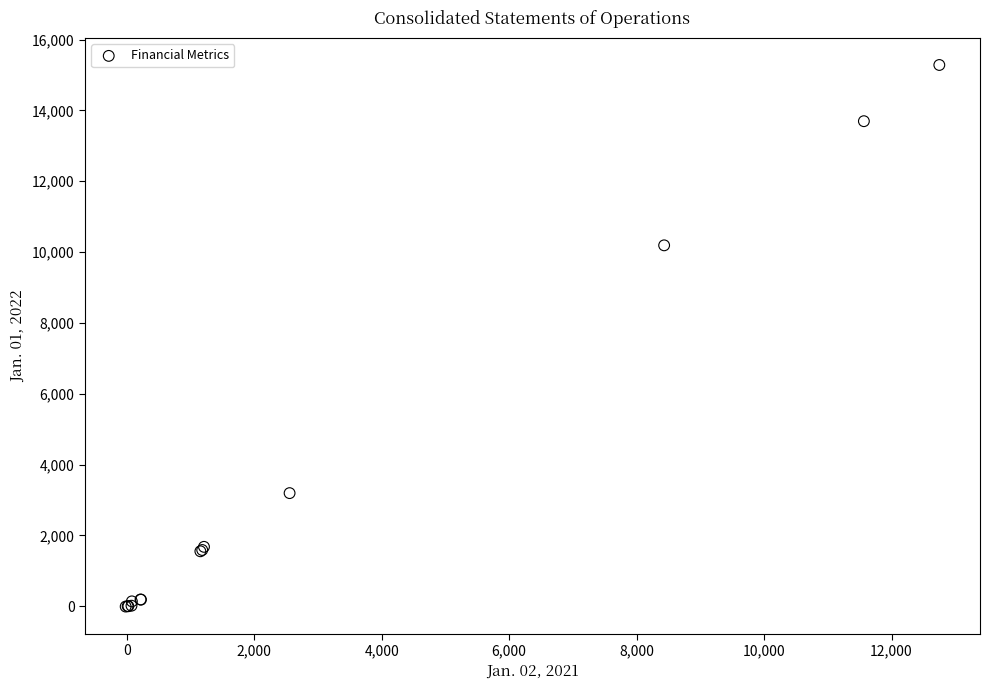

What Y value in the scatter plot is closest to 7635?

10189.1